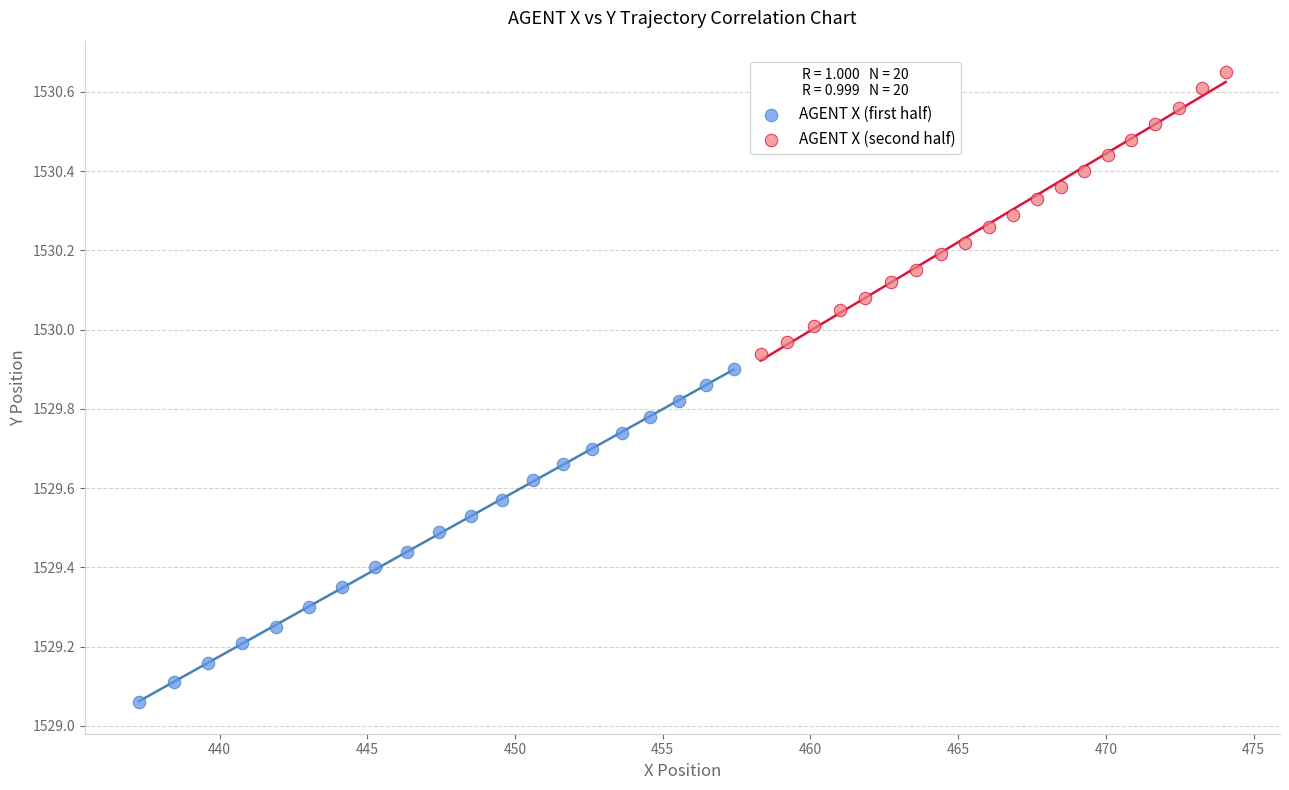

Which series contains the lowest Y value?

AGENT X (first half)